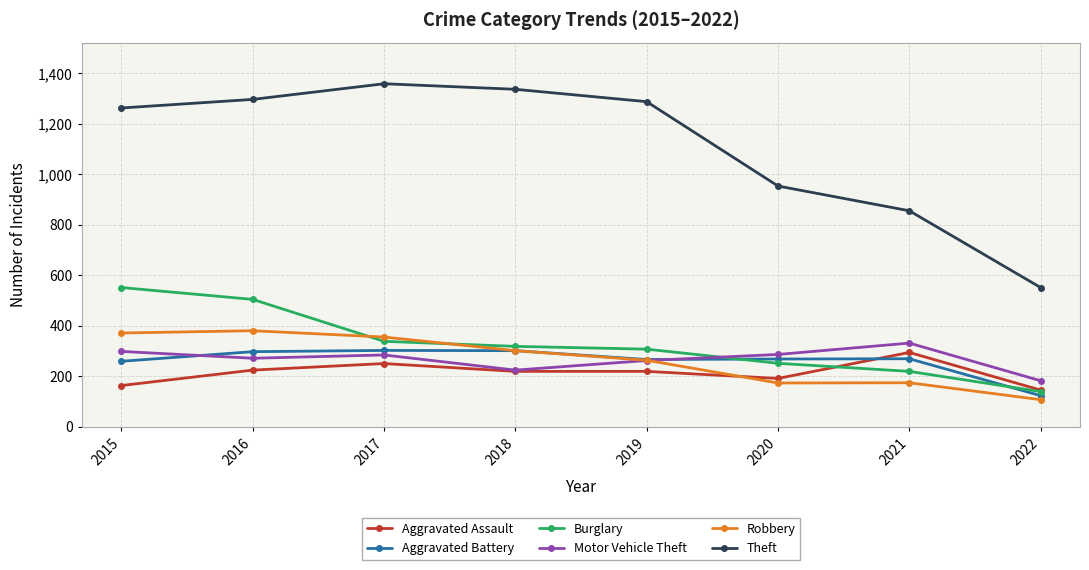

True or false: Theft has more than 1 points higher than both neighbors.

False